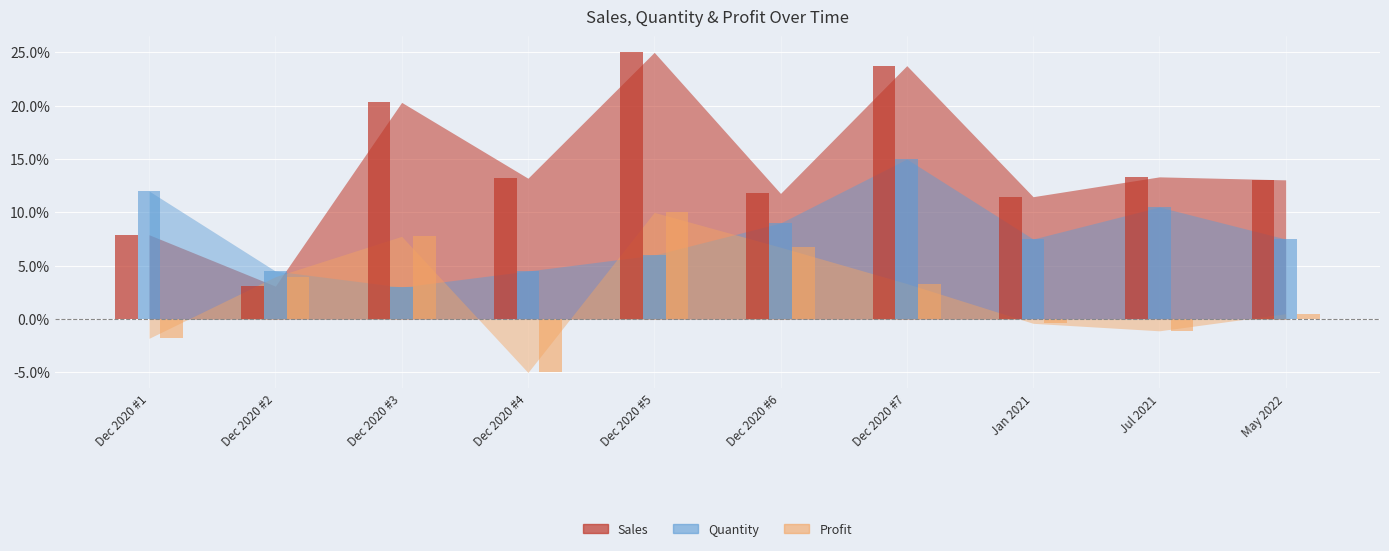

How many values in the Profit series are below 3?

5